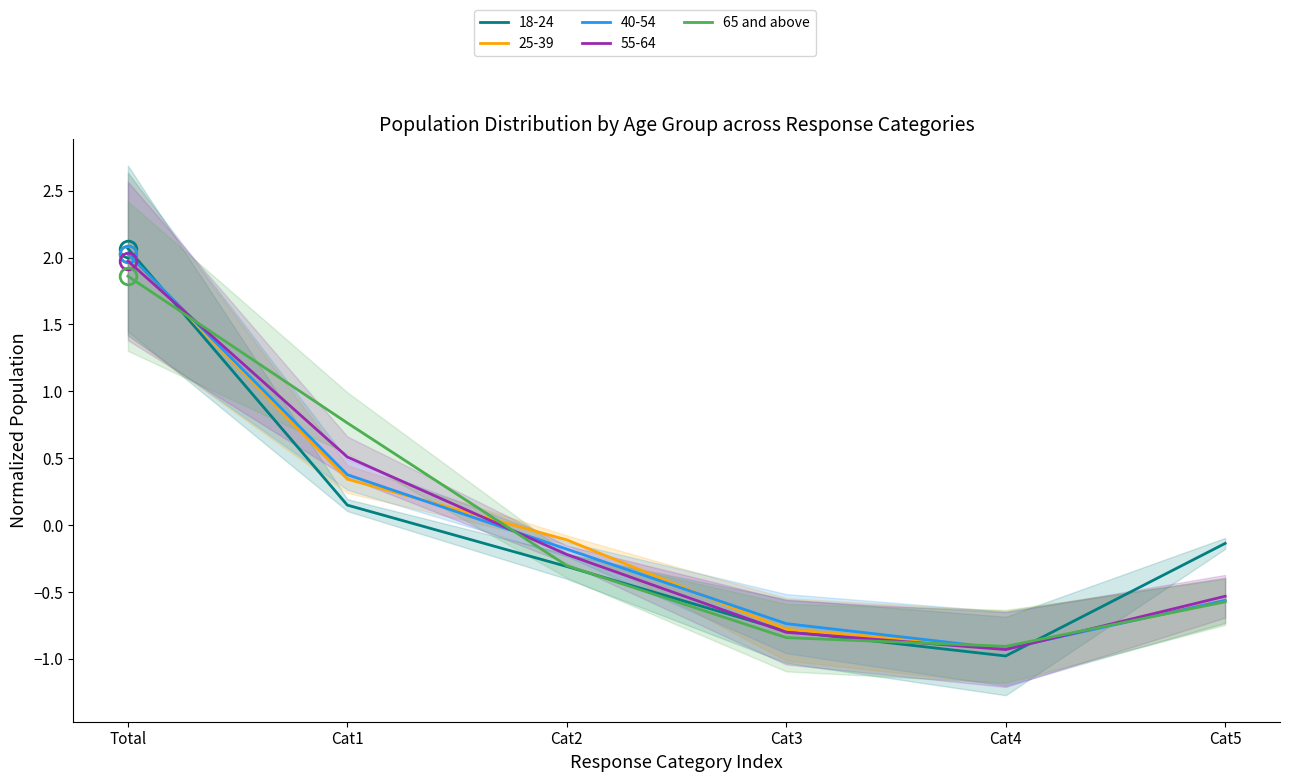

True or false: 55-64 has a value of -0.6 at Cat4.

False